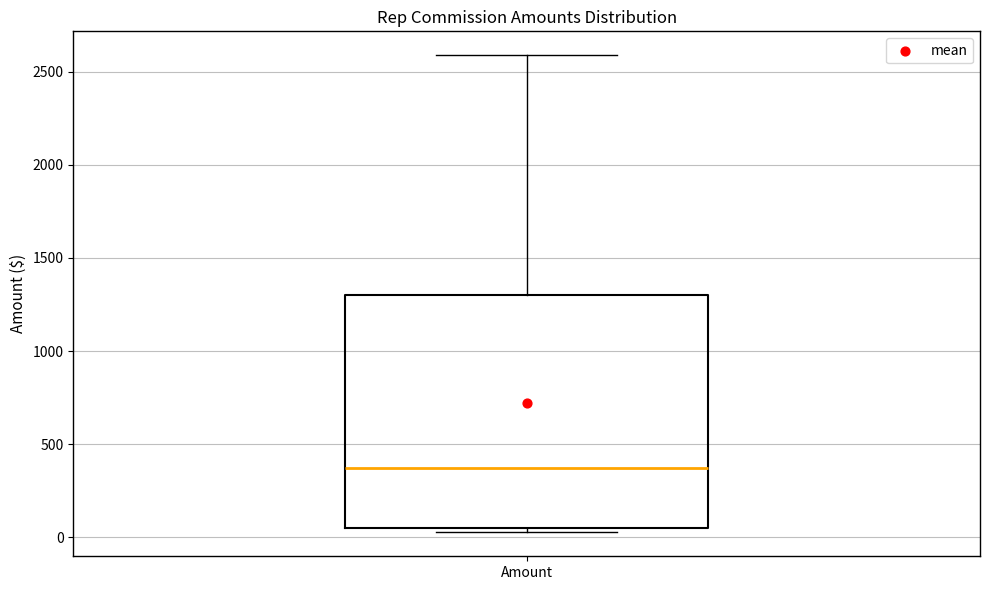

Transcribe this box plot: give where the median line is, the range the box spans, and where the two whiskers end, as read against the y-axis. The values are not printed on the chart, so give them approximately, as read against the axis.

median 350, box 50 to 1300, whiskers 50 (just below the box's lower edge) to 2600